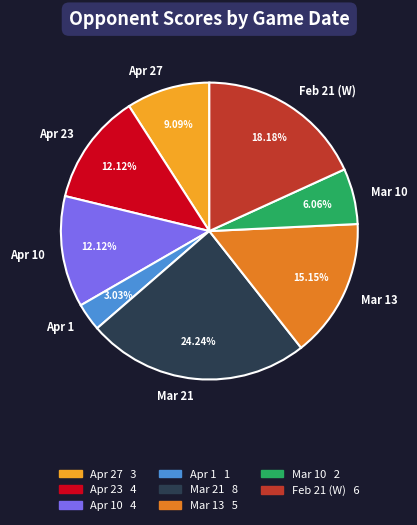

To the nearest percent, what is the average slice percentage?

12%